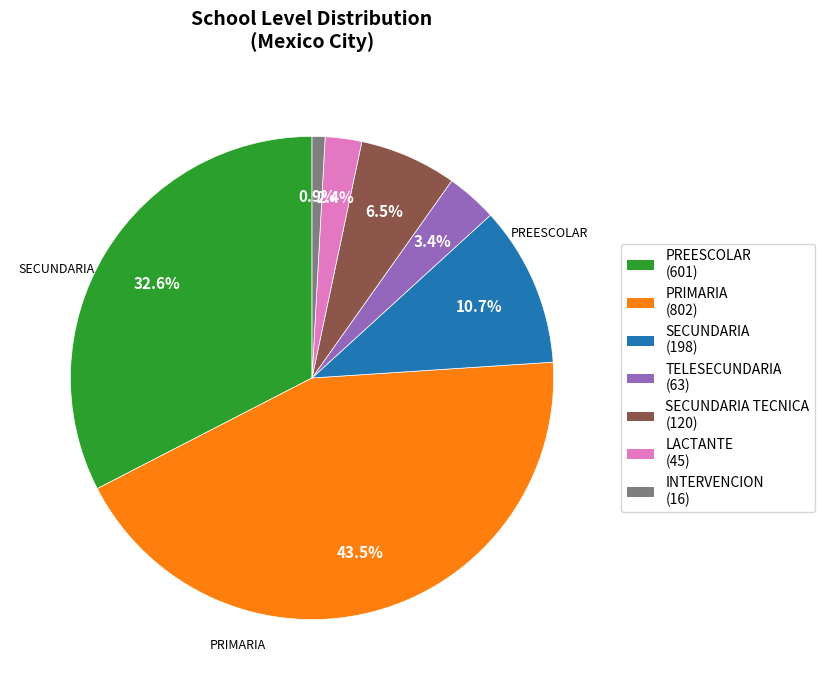

Is there a majority slice in this chart?

No